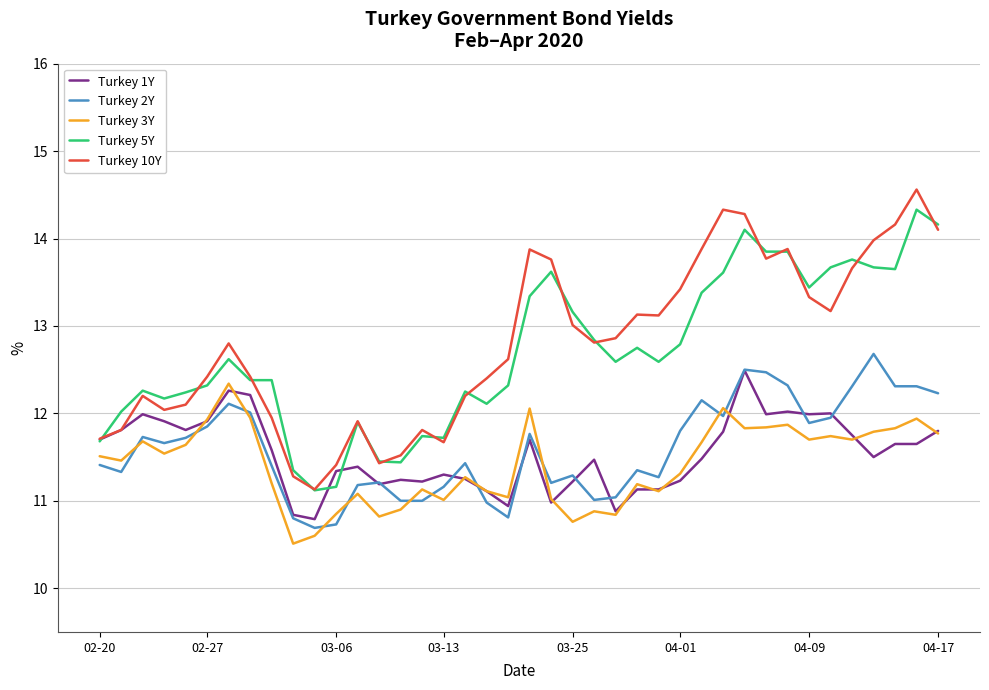

Which series has the widest spread of values?

Turkey 10Y